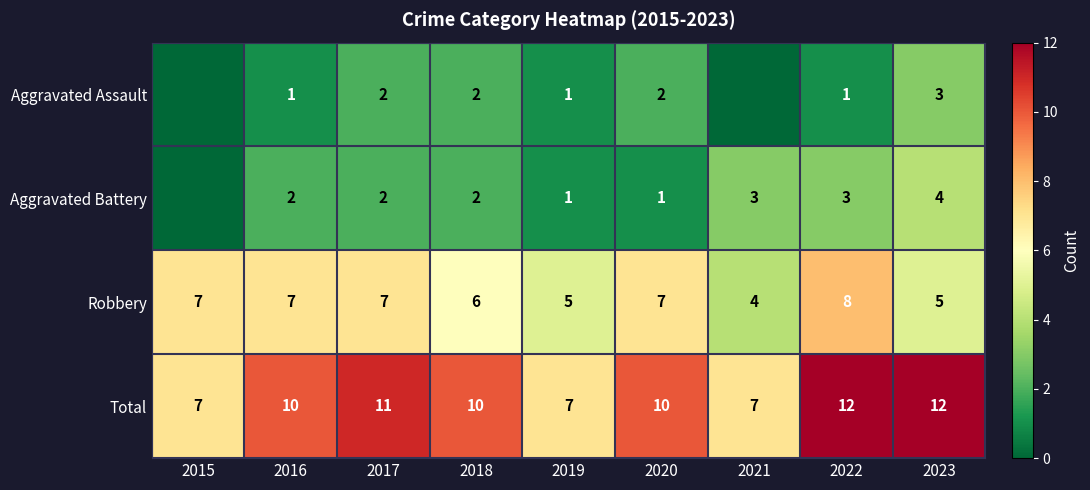

True or false: Aggravated Battery has a value of 1 at 2019.

True